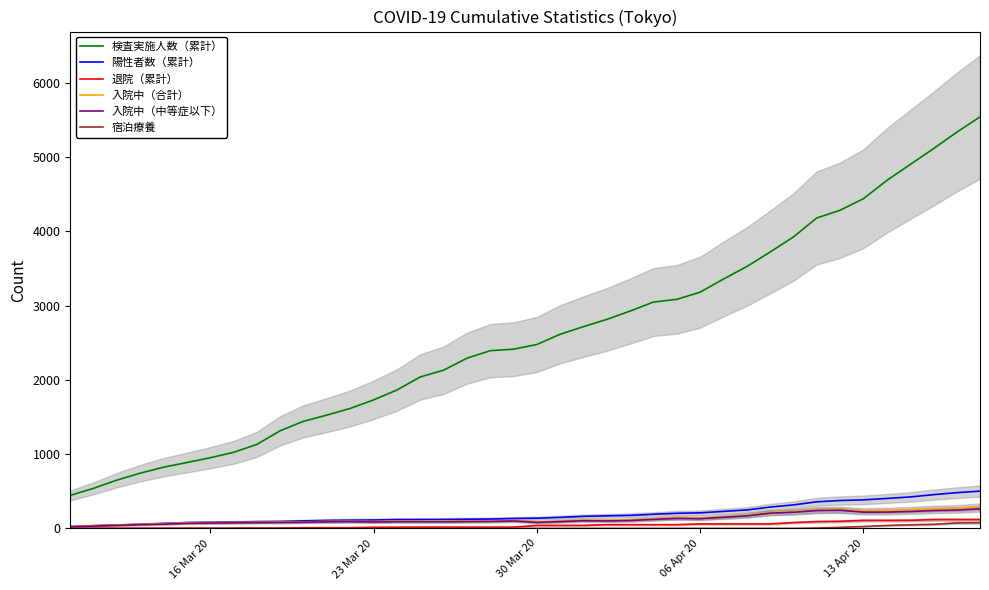

The value of 入院中（合計） at 13 Apr 20 is 237. True or false?

True